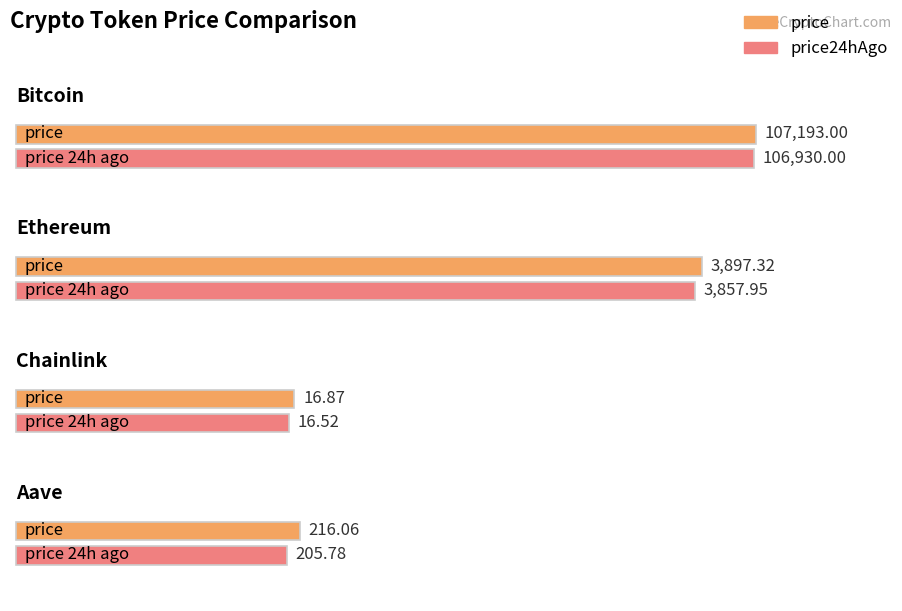

List the labels in order of price value, smallest first.

Chainlink, Aave, Ethereum, Bitcoin